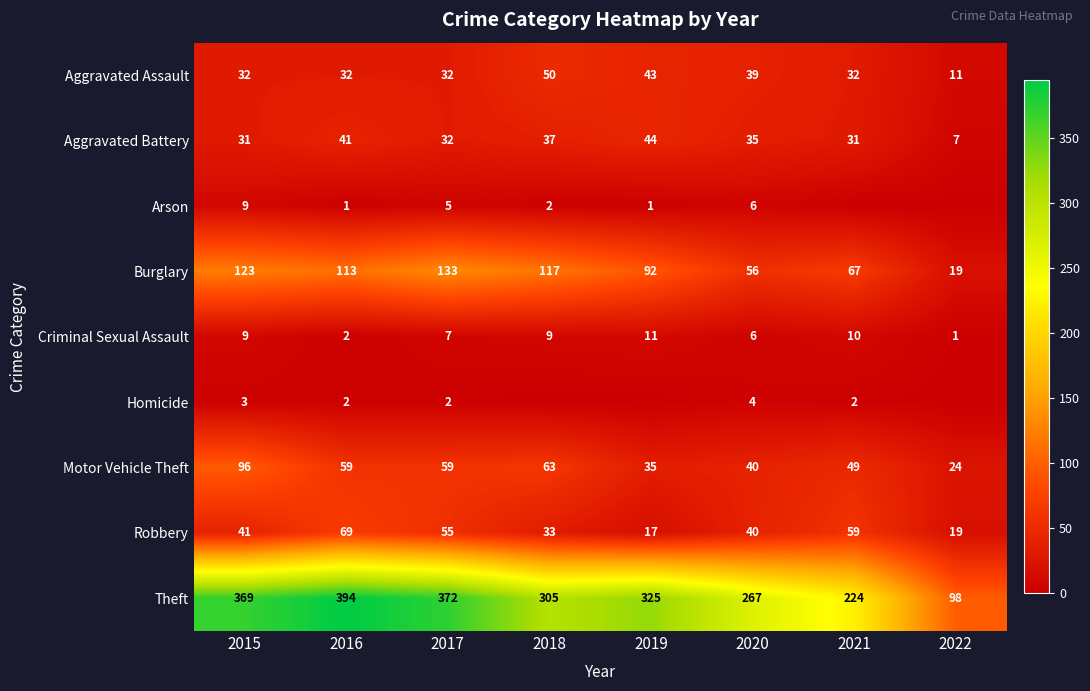

What is the difference between the Aggravated Battery values at 2016 and 2020?

6